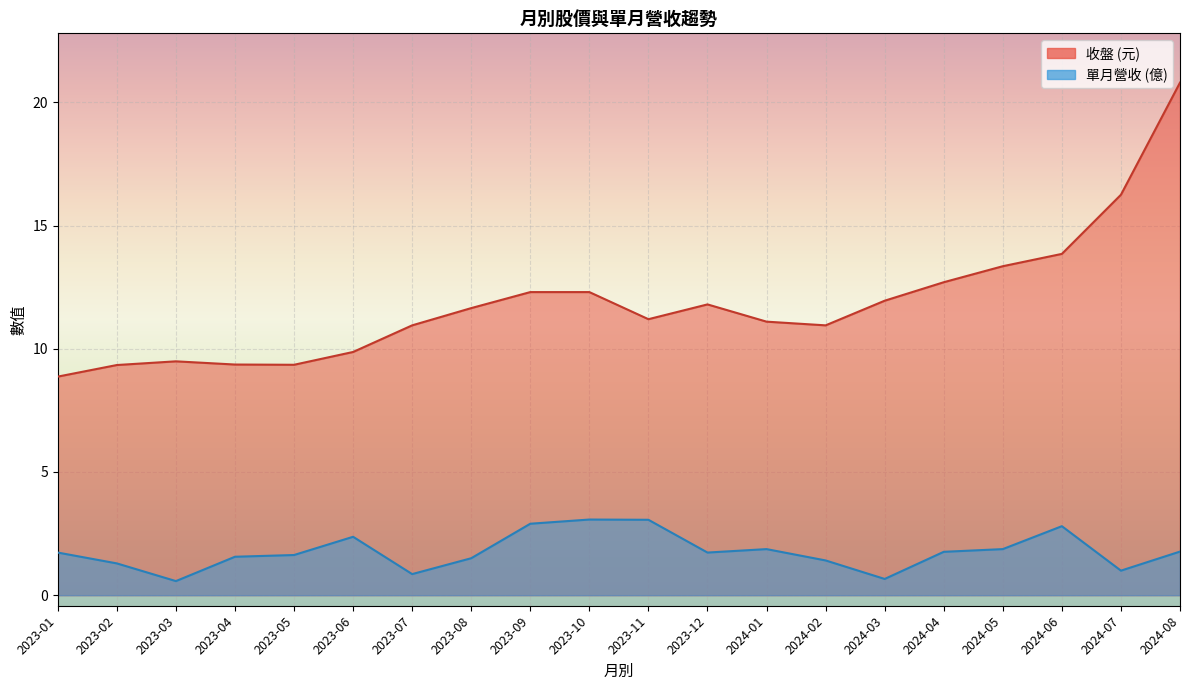

The value of 單月營收 at 2023-08 is 0.8. True or false?

False